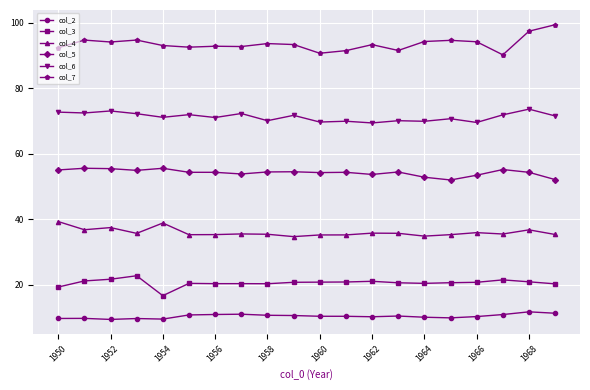

Which series has the largest total across all categories?

col_7